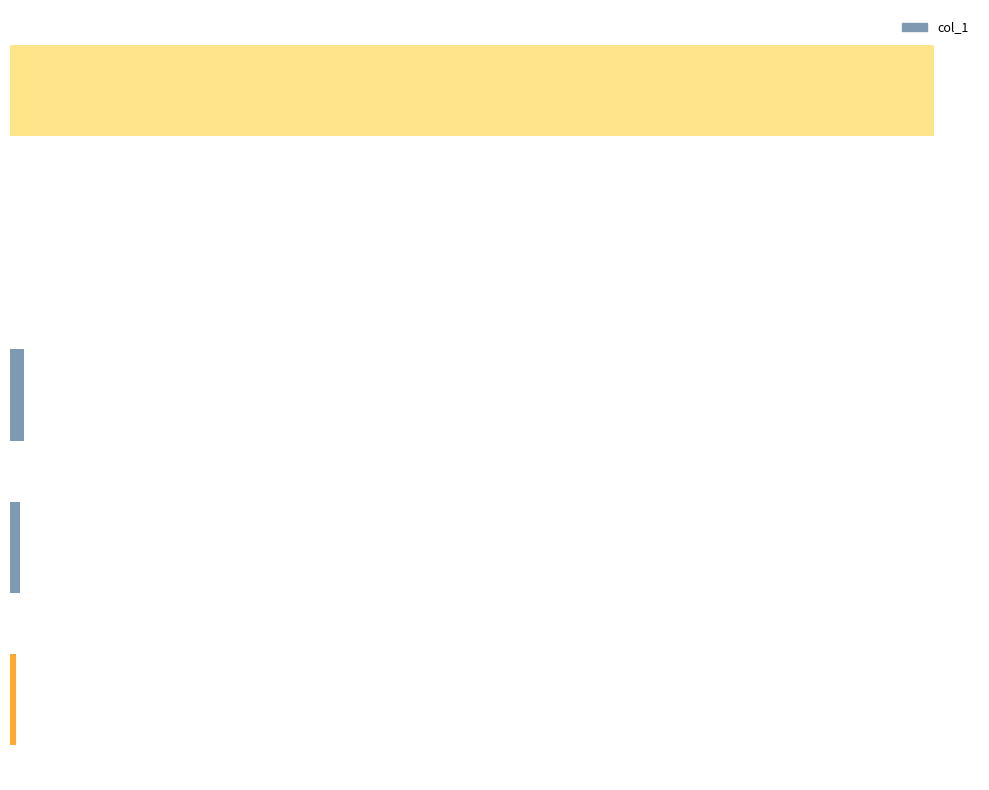

Does the chart contain any negative values?

No